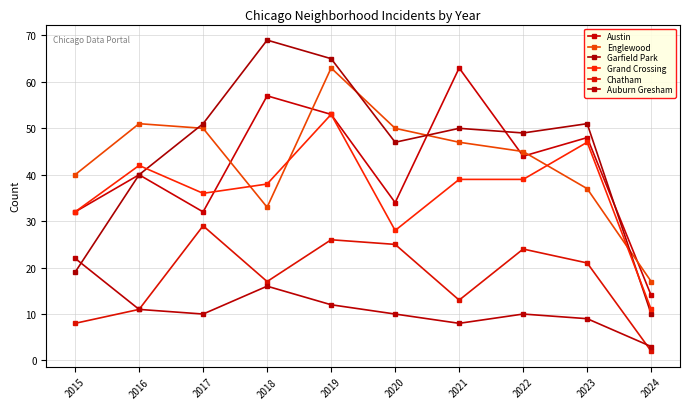

Which category has the highest value across all series?

2018